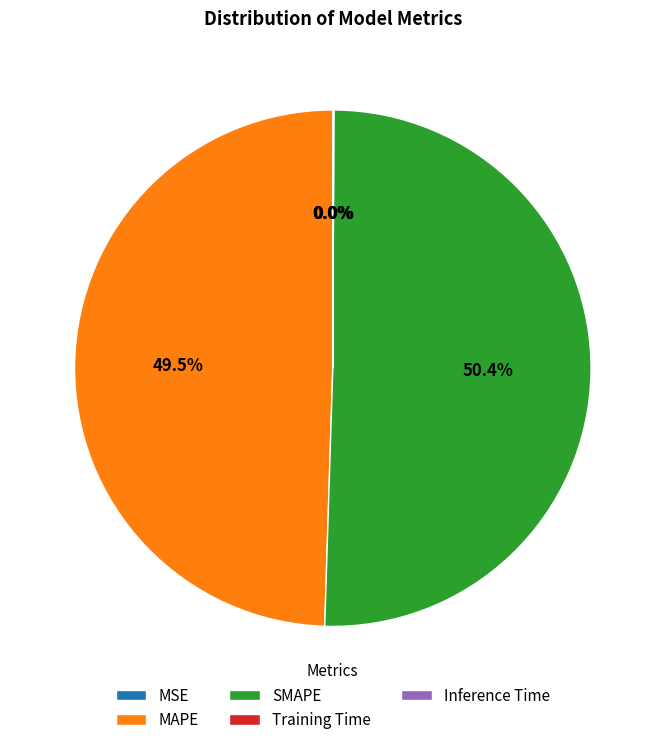

True or false: SMAPE accounts for 57% of the total.

False